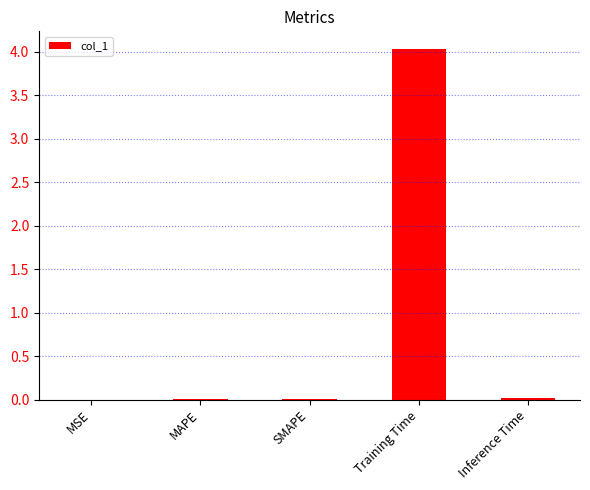

At which category does the chart reach its peak across all series?

Training Time